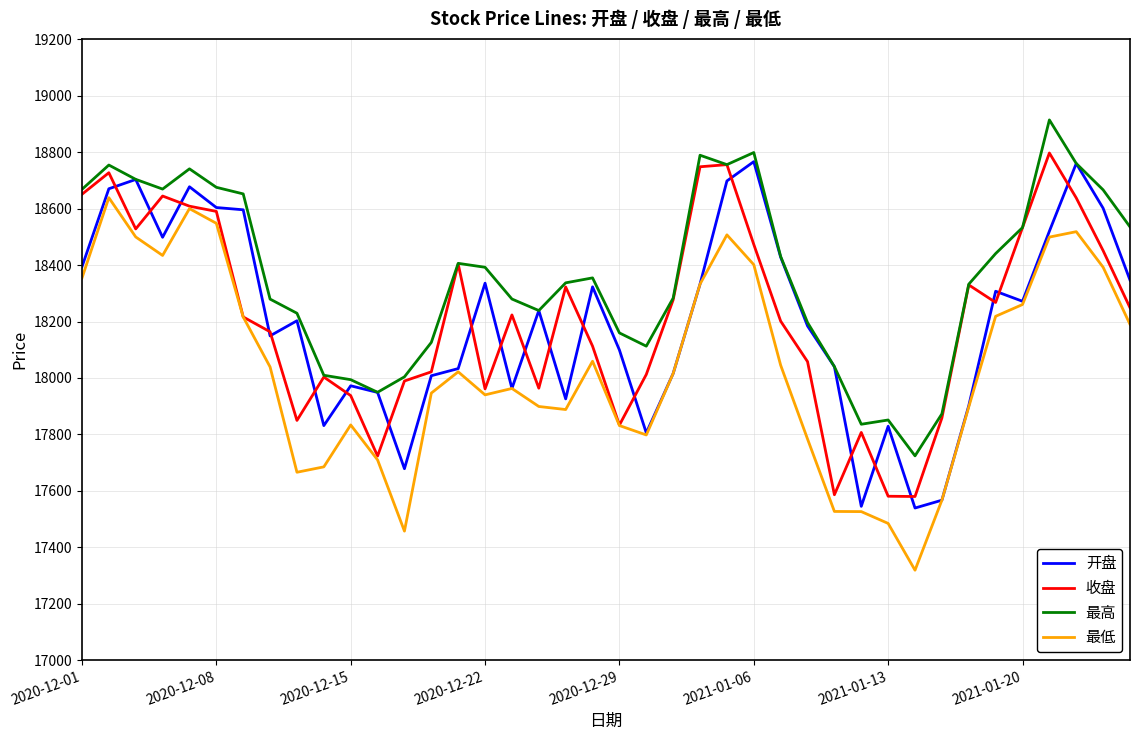

True or false: 最低 and 最高 intersect in this chart.

False